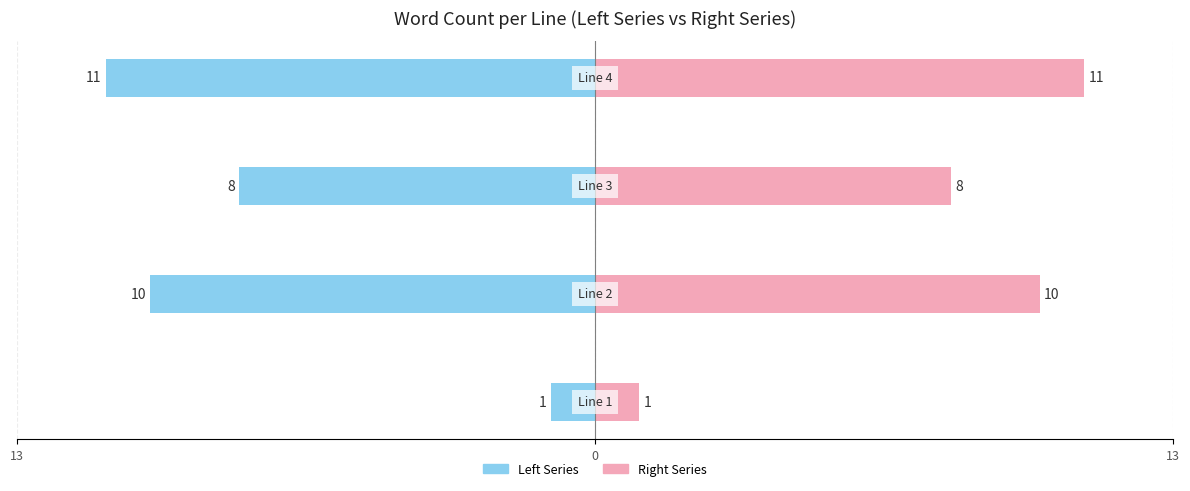

How many bars are there in total?

8